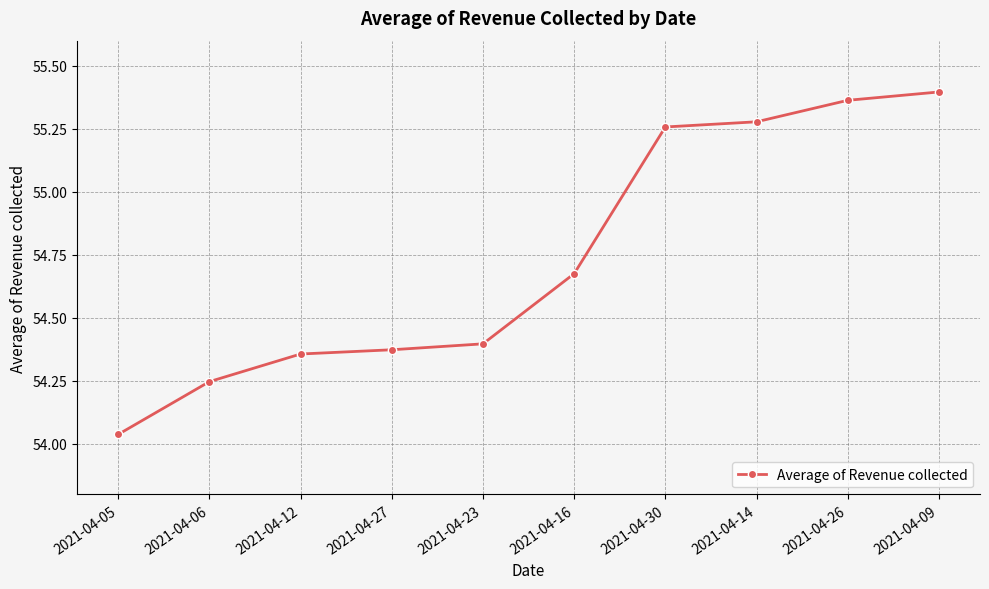

What position from the right is 2021-04-30?

4